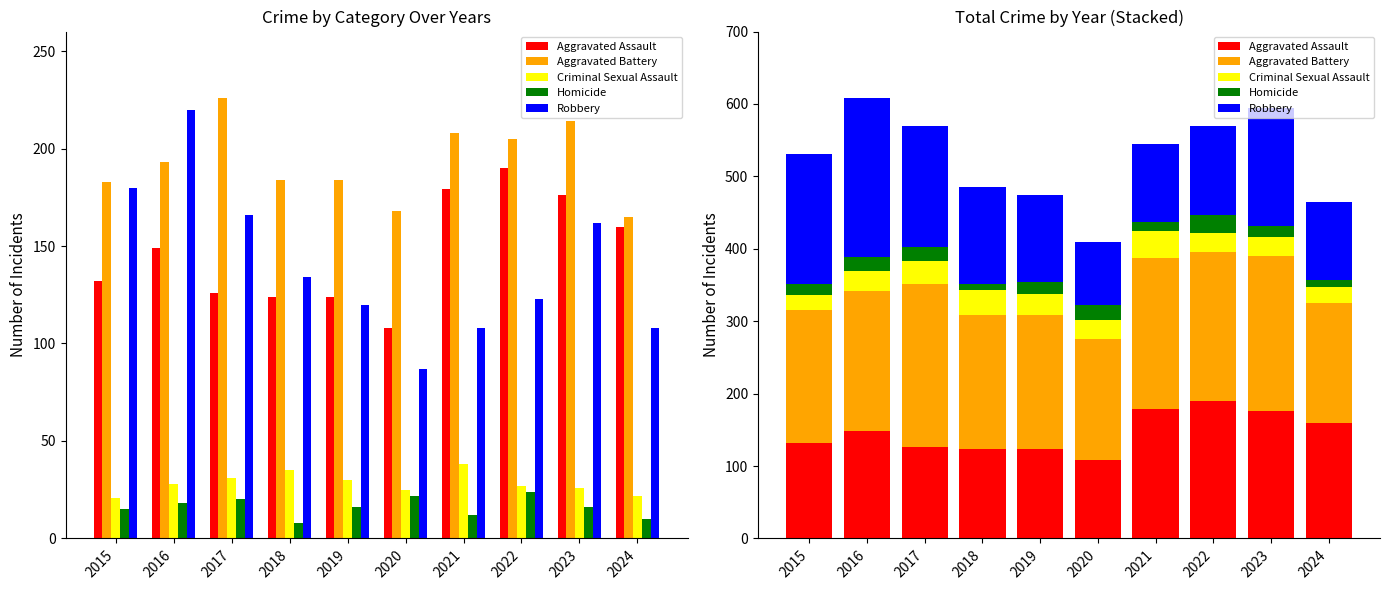

What are all the series names shown in the legend?

Aggravated Assault, Aggravated Battery, Criminal Sexual Assault, Homicide, Robbery